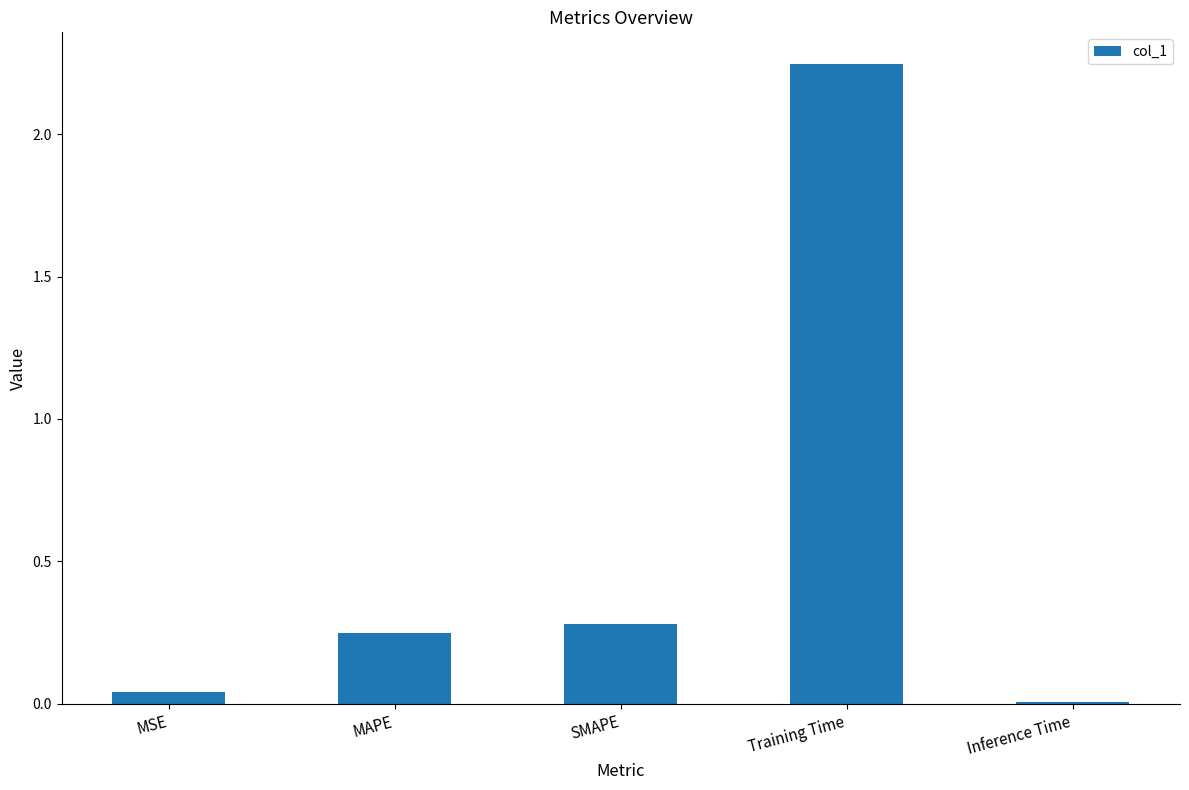

Is it true that the value at SMAPE is 0.3?

True